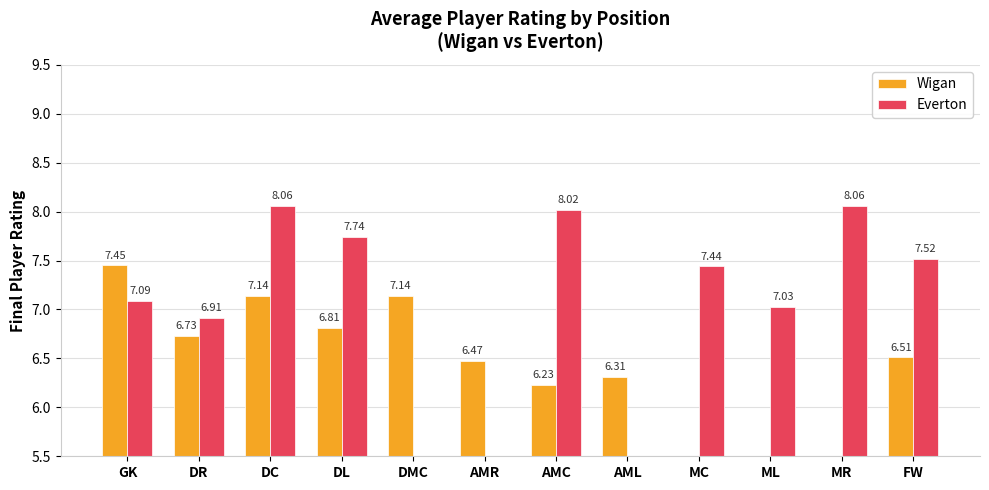

Rank the series by their maximum value, from highest to lowest.

Everton, Wigan